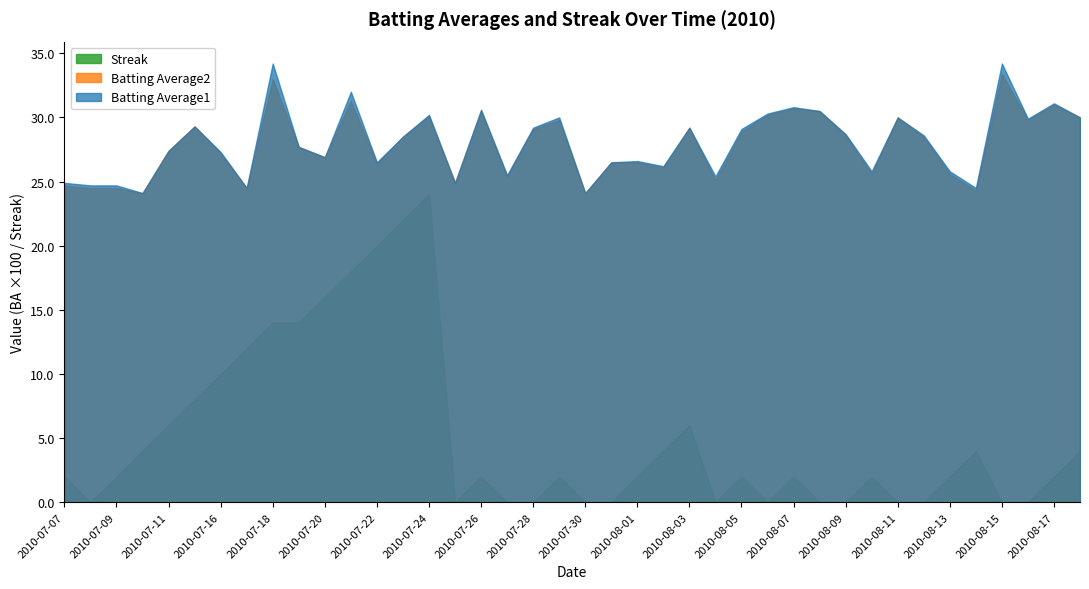

What are all the series names shown in the legend?

Streak, Batting Average2, Batting Average1